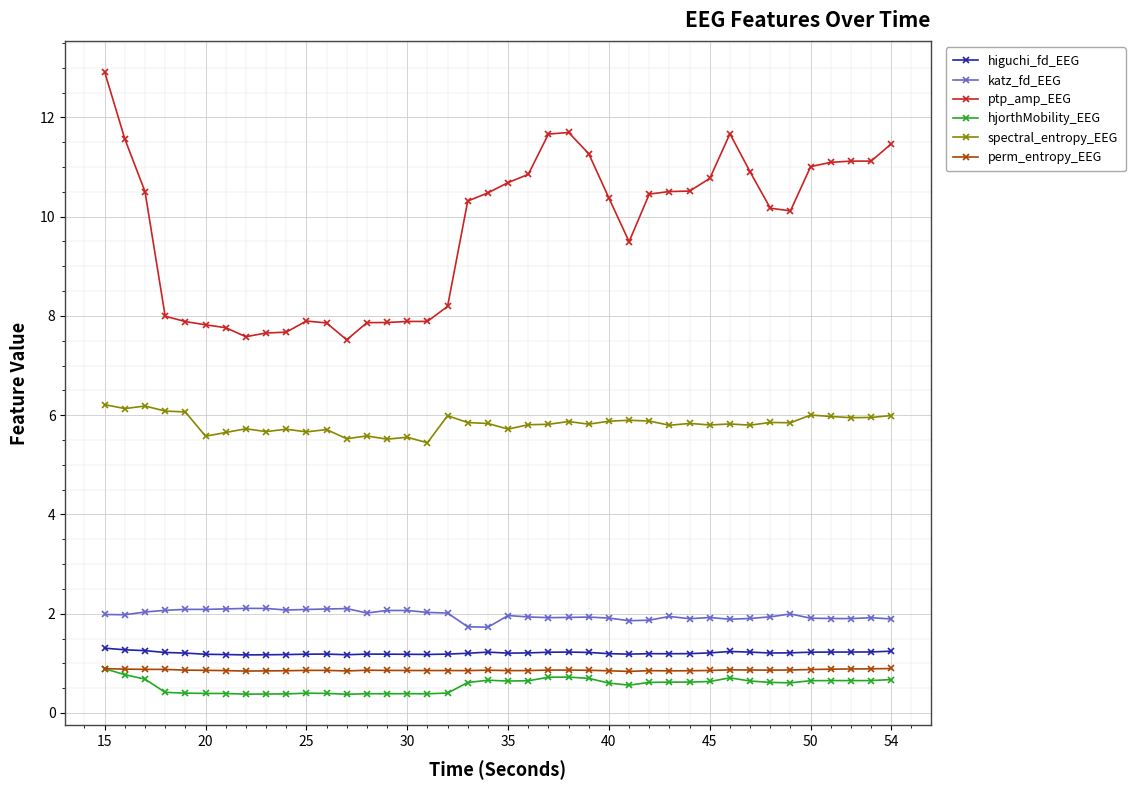

What is the value of the ptp_amp_EEG point at the 10th from the left?

7.7